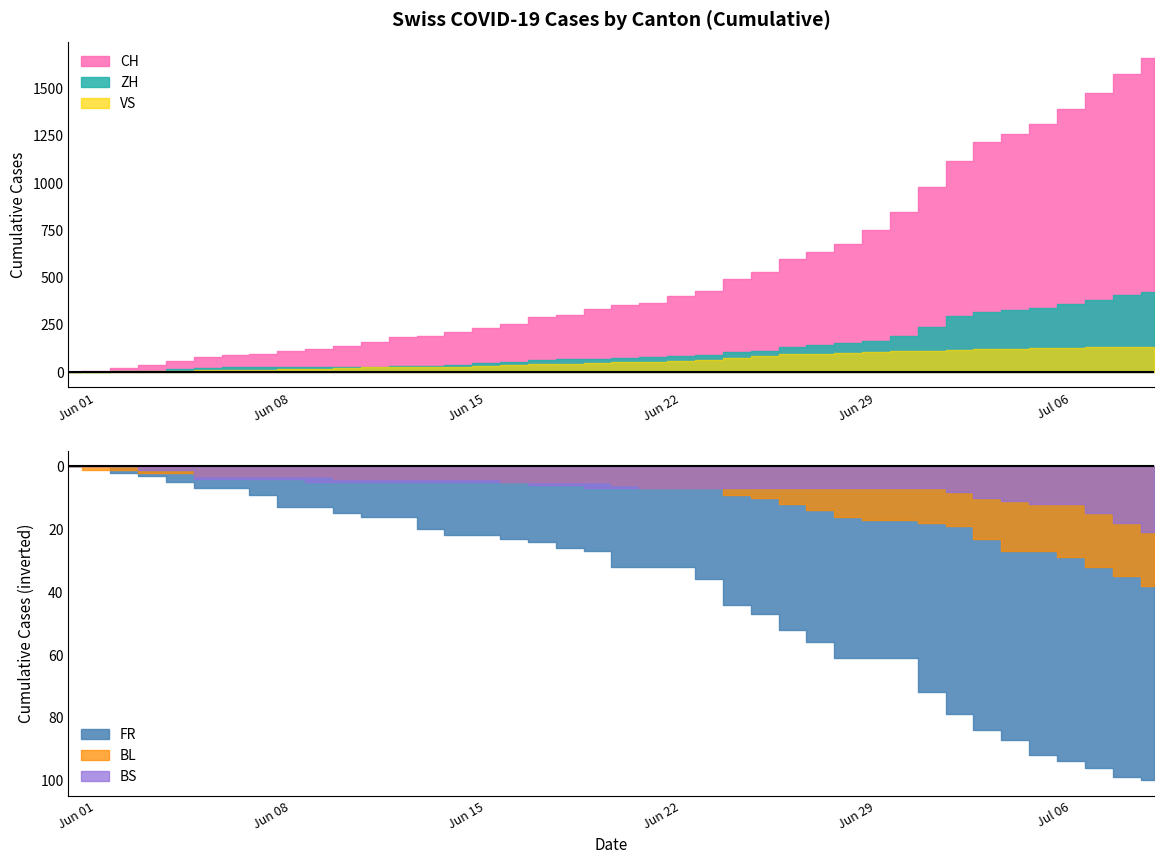

Count the number of categories in the chart.

40